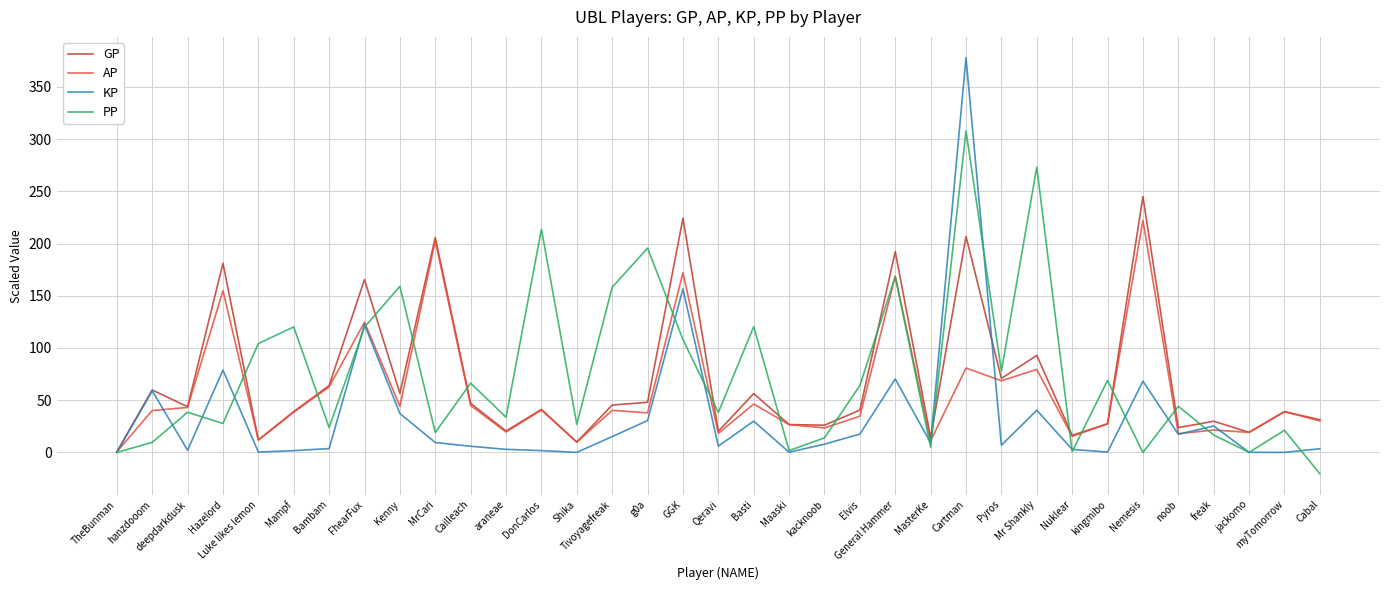

List the series in order of their peak value, highest first.

KP, PP, GP, AP